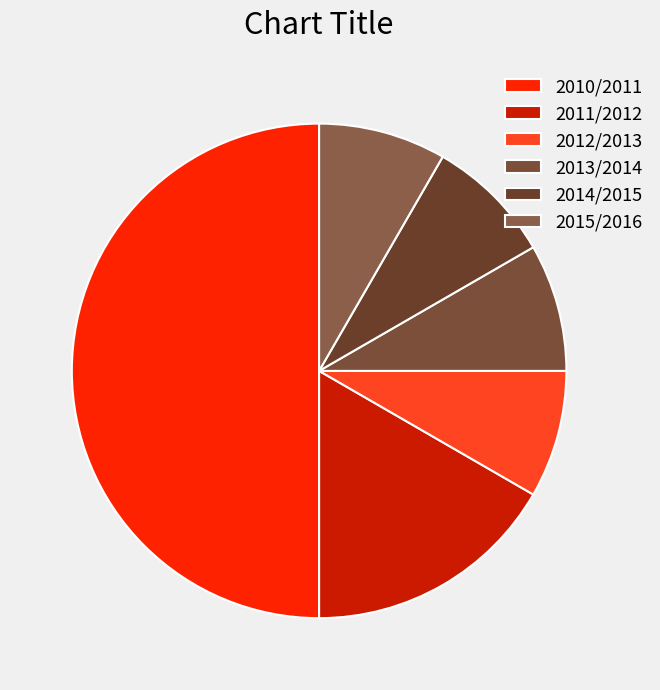

How many segments does this pie chart have?

6